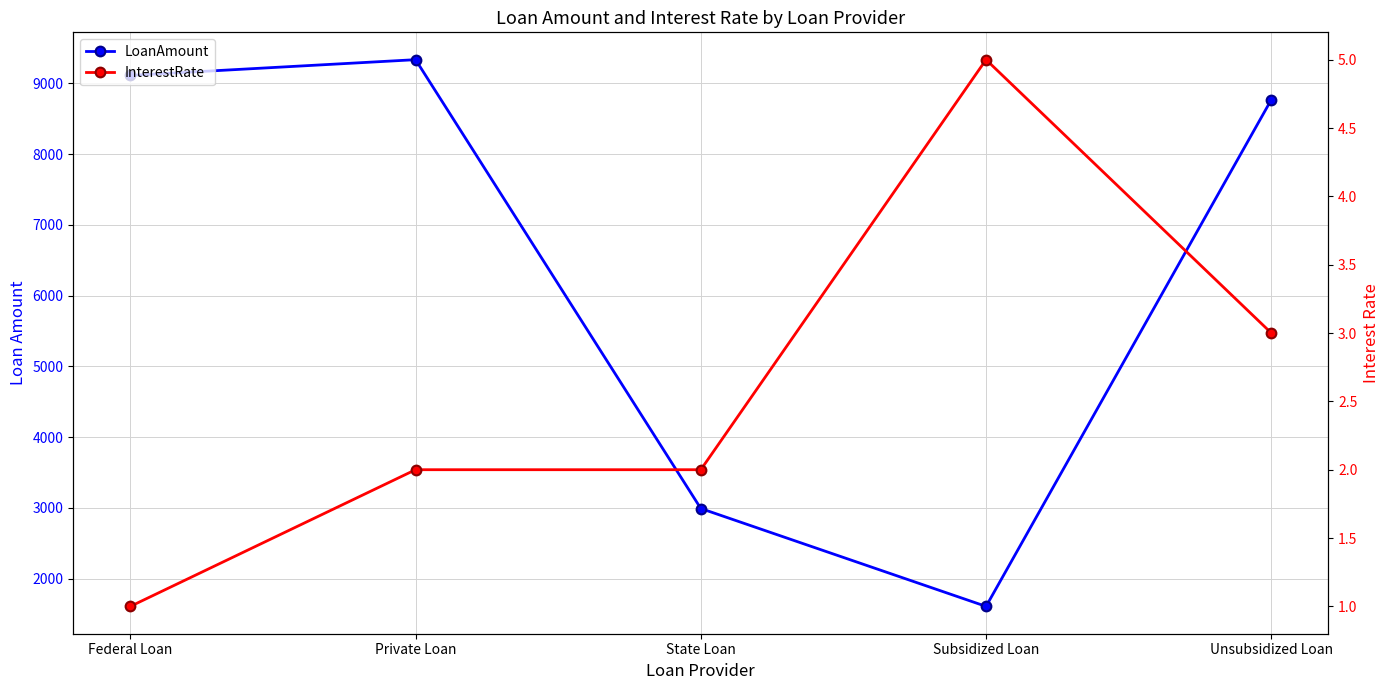

Where is the first local minimum for LoanAmount?

Subsidized Loan